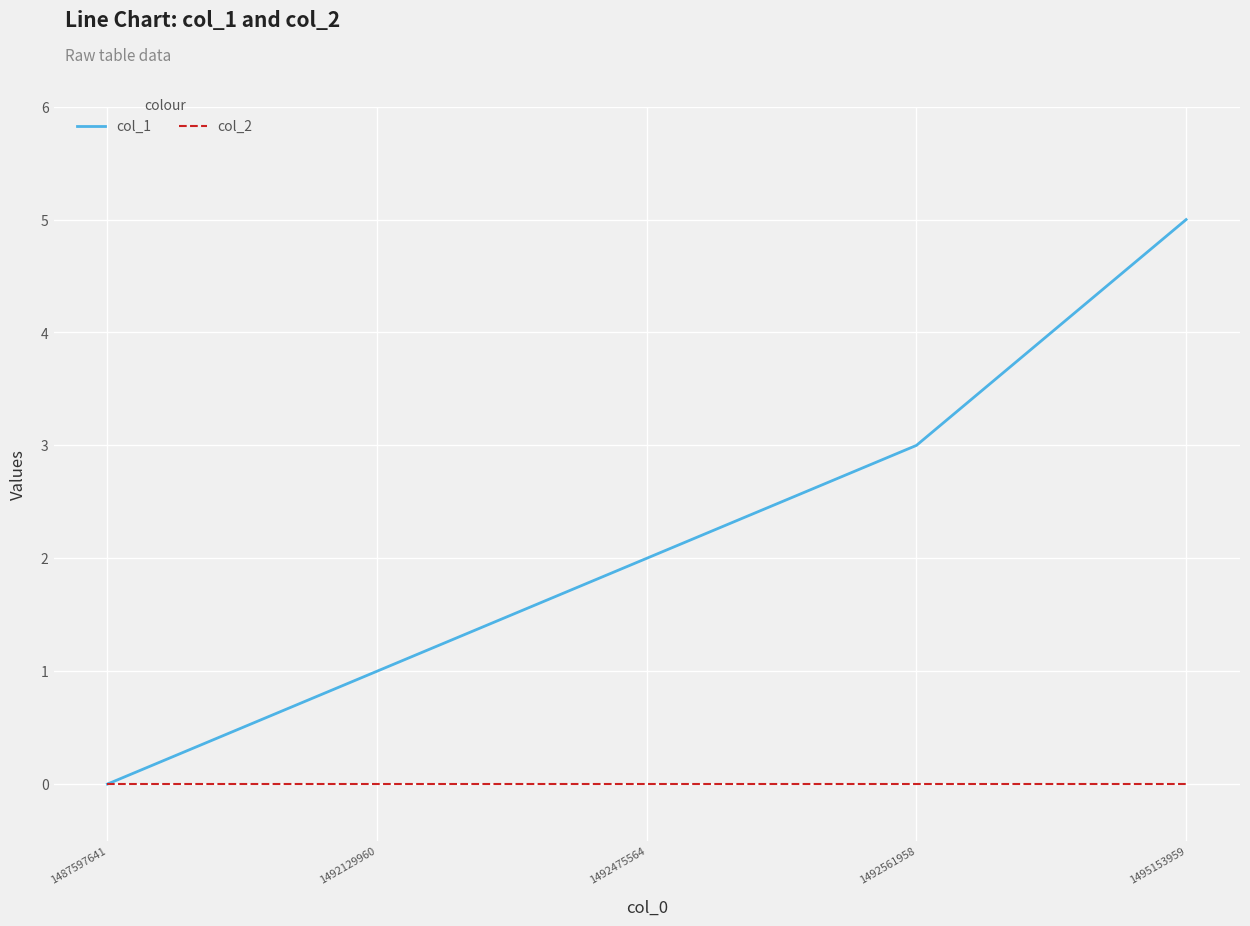

Which series has the largest range (max minus min)?

col_1